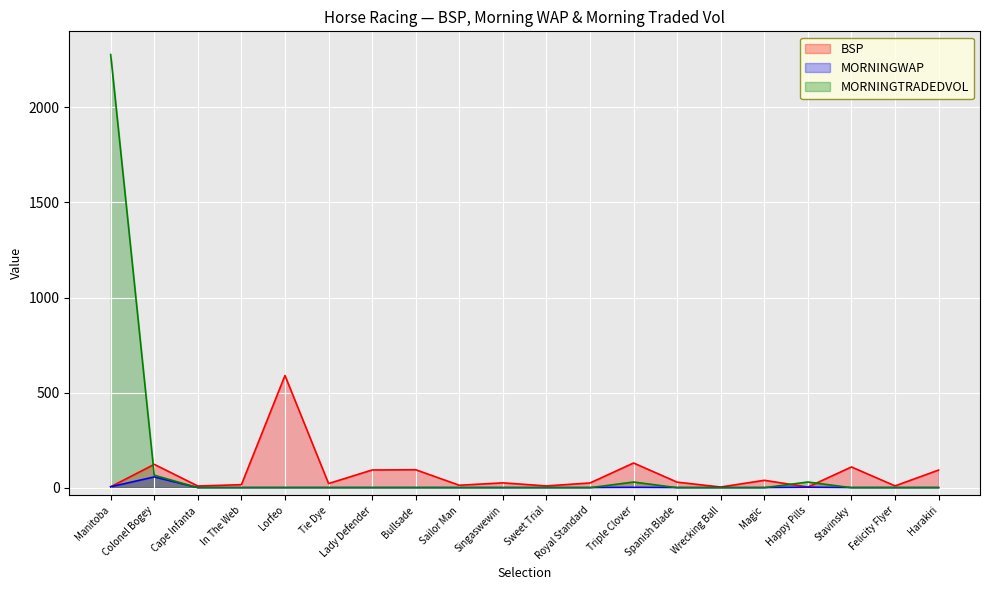

At which category is the sum across all series the highest?

Manitoba